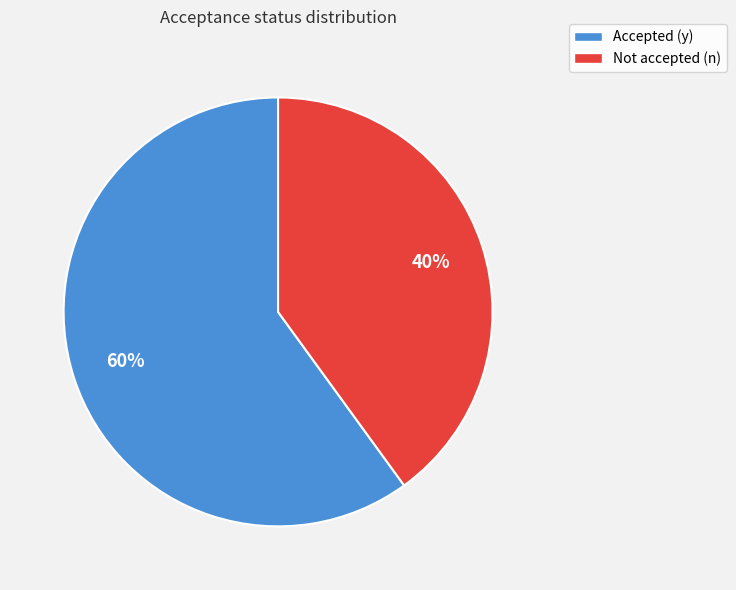

Which slice represents more than half of the pie?

Accepted (y)